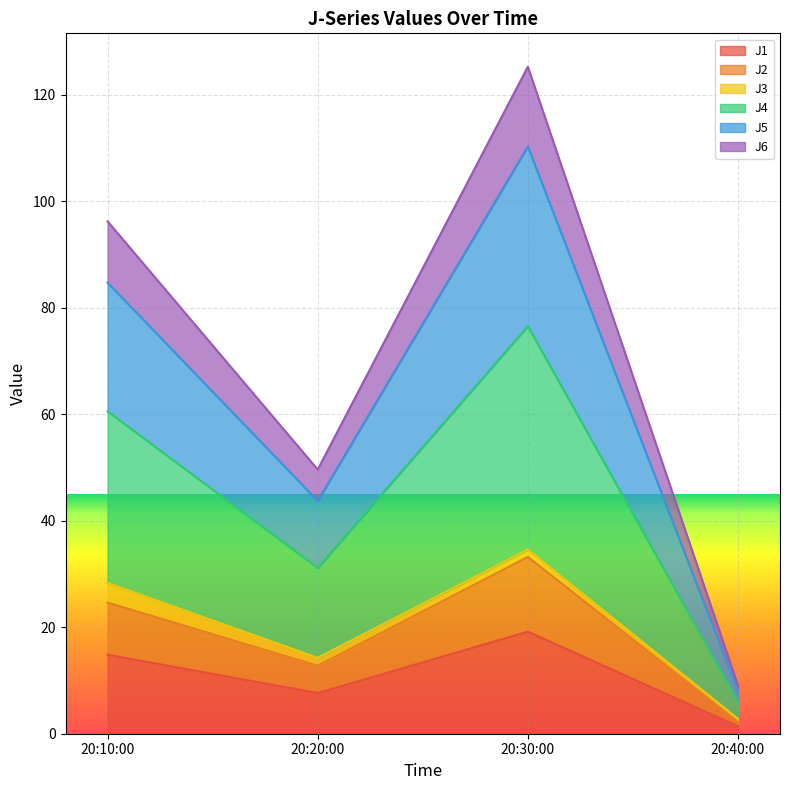

At which category is the sum across all series the highest?

20:30:00